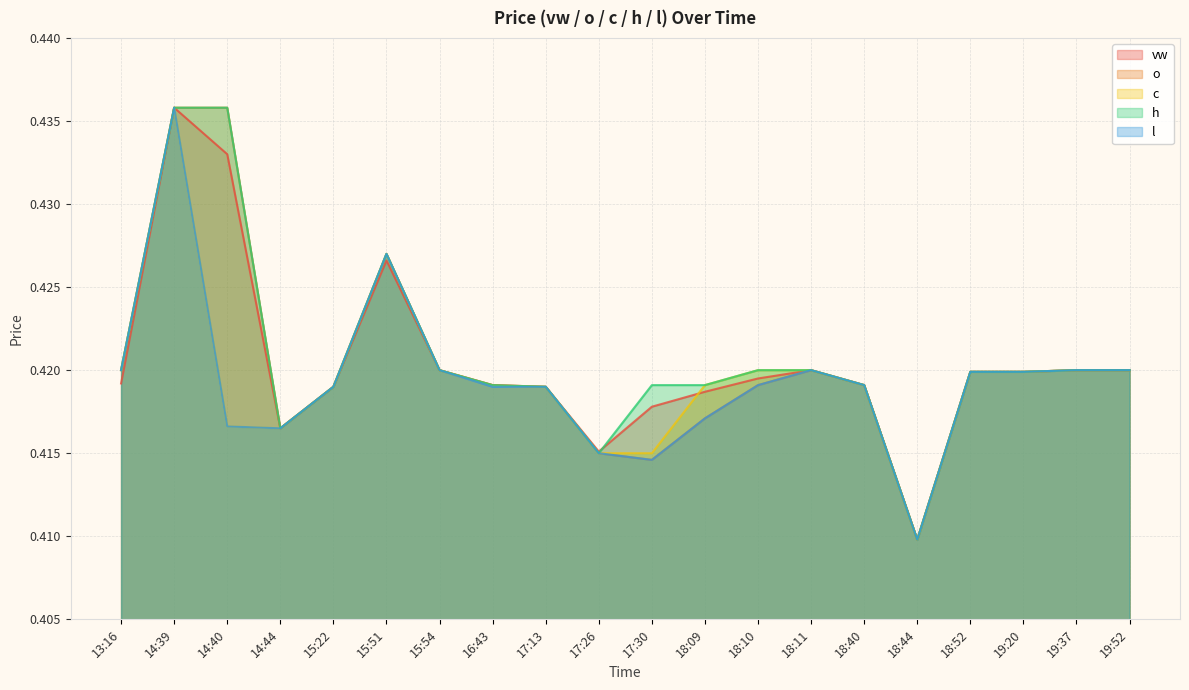

What is the smallest value displayed?

0.4